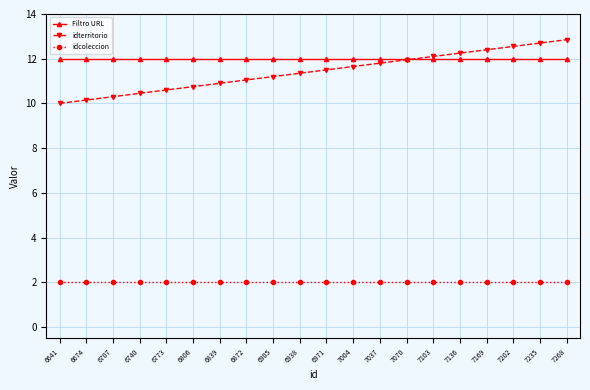

What is the difference between the highest and lowest values at 6872?

10.0